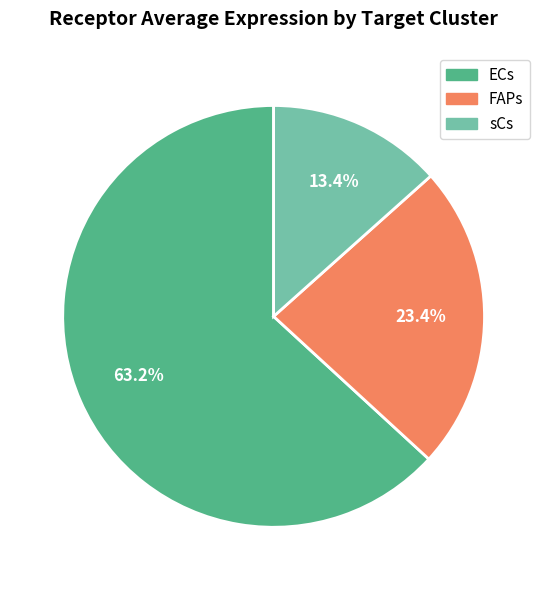

To the nearest percent, what is the difference between the sCs and ECs slice percentages?

50%